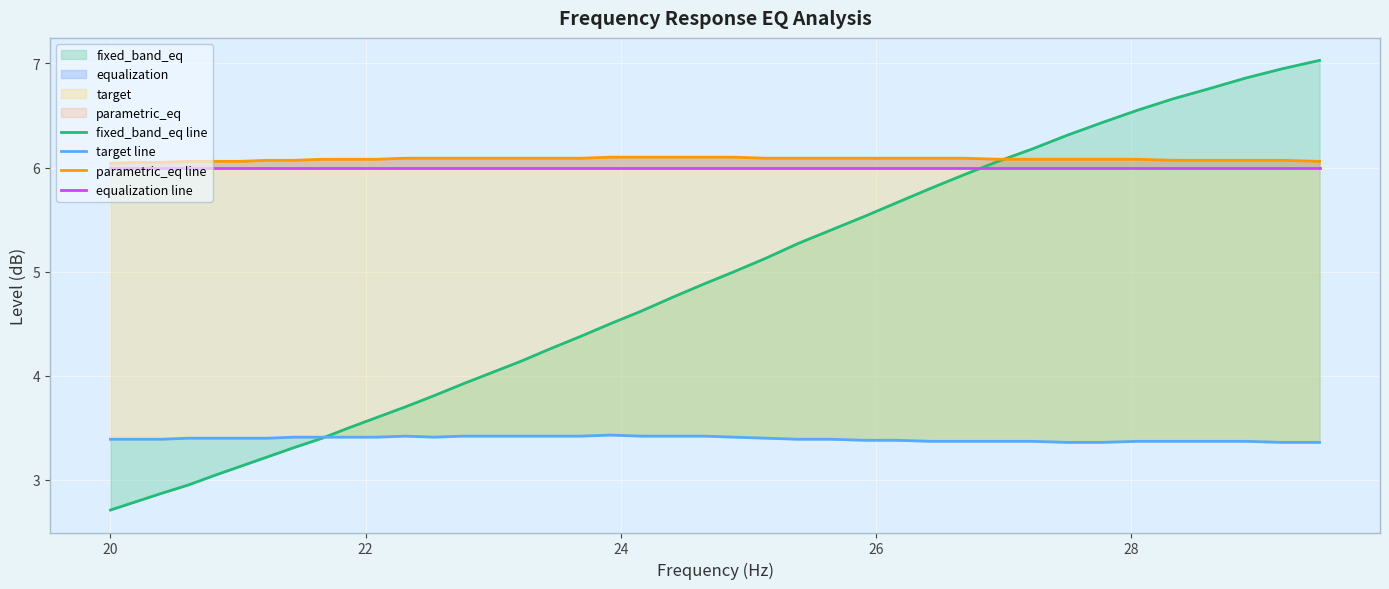

True or false: parametric_eq line and target line cross at least once.

False